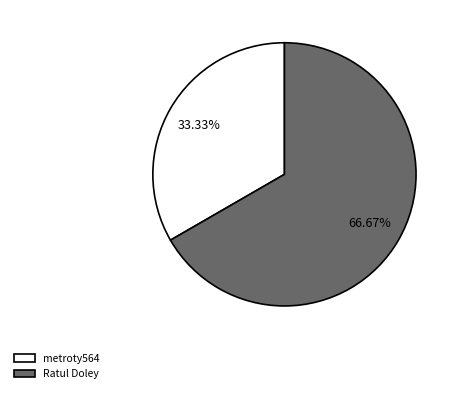

What is the largest slice in the pie chart?

Ratul Doley